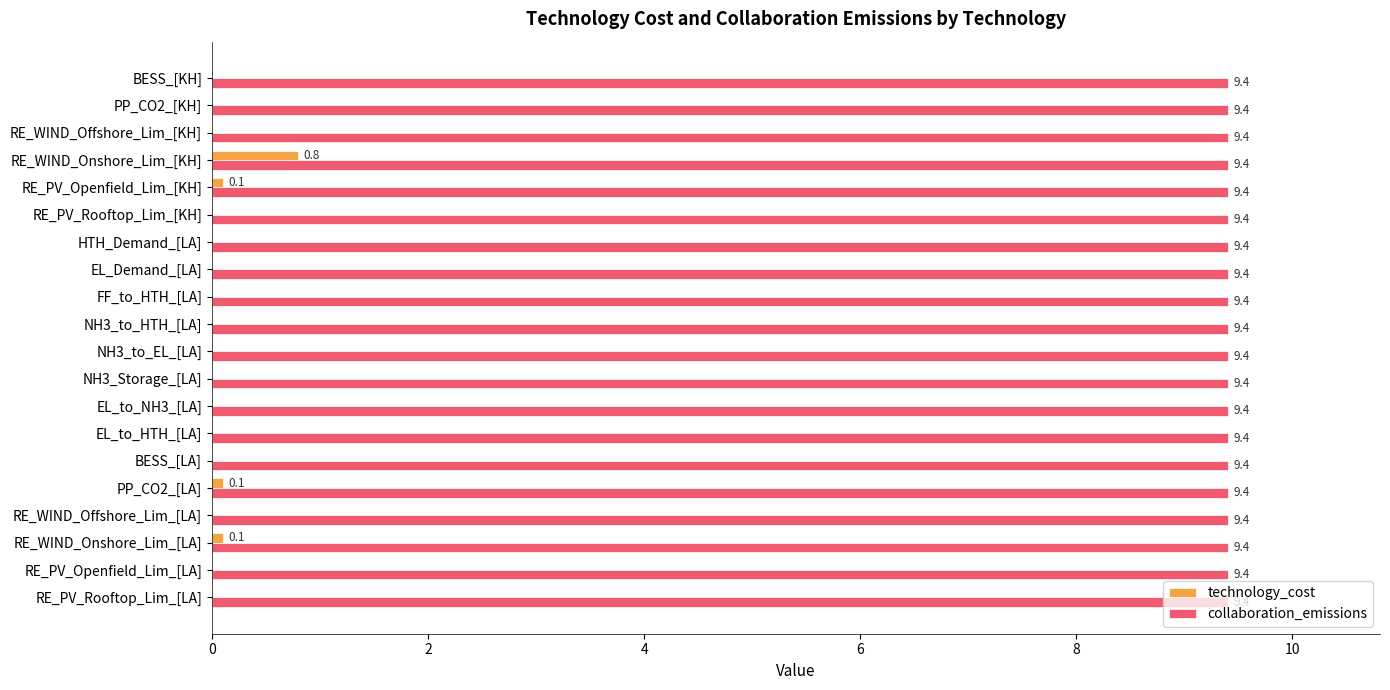

What value does the collaboration_emissions series have at RE_WIND_Offshore_Lim_[KH]?

9.4